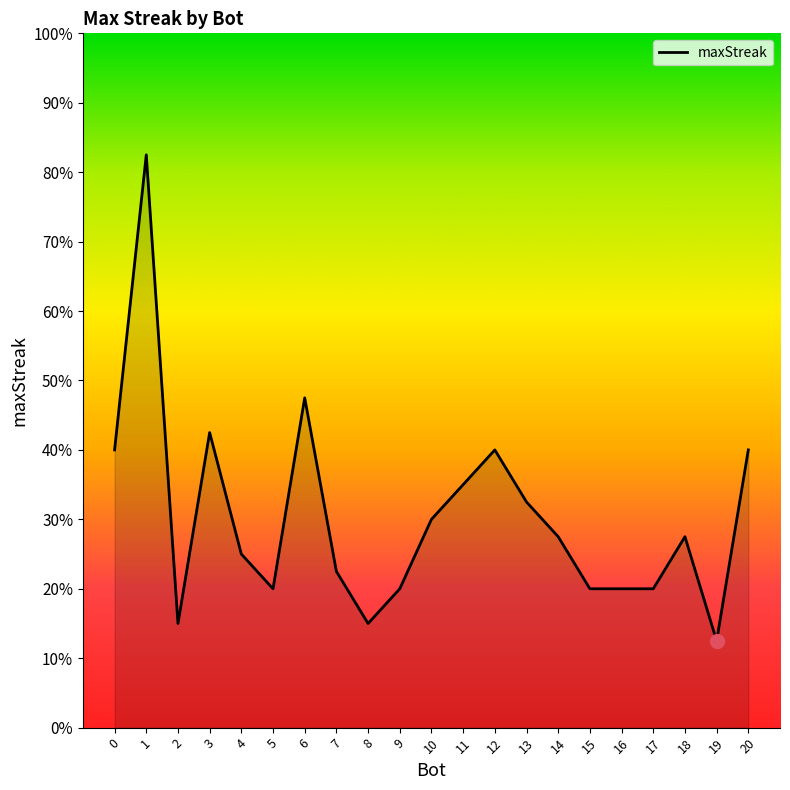

Which category has the lowest value across all series?

19